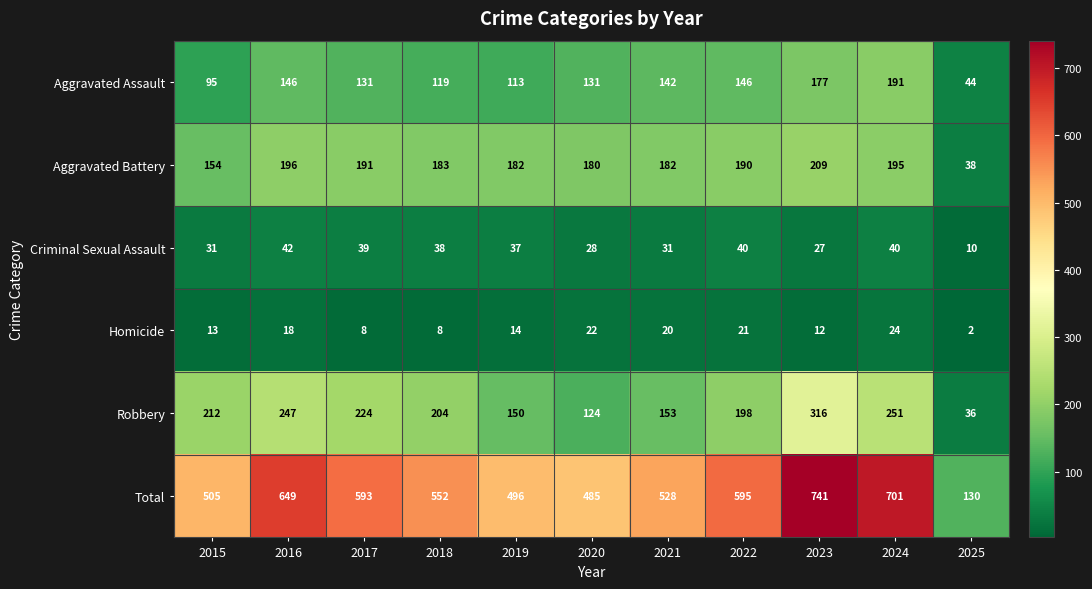

Which series has the largest total across all categories?

Total